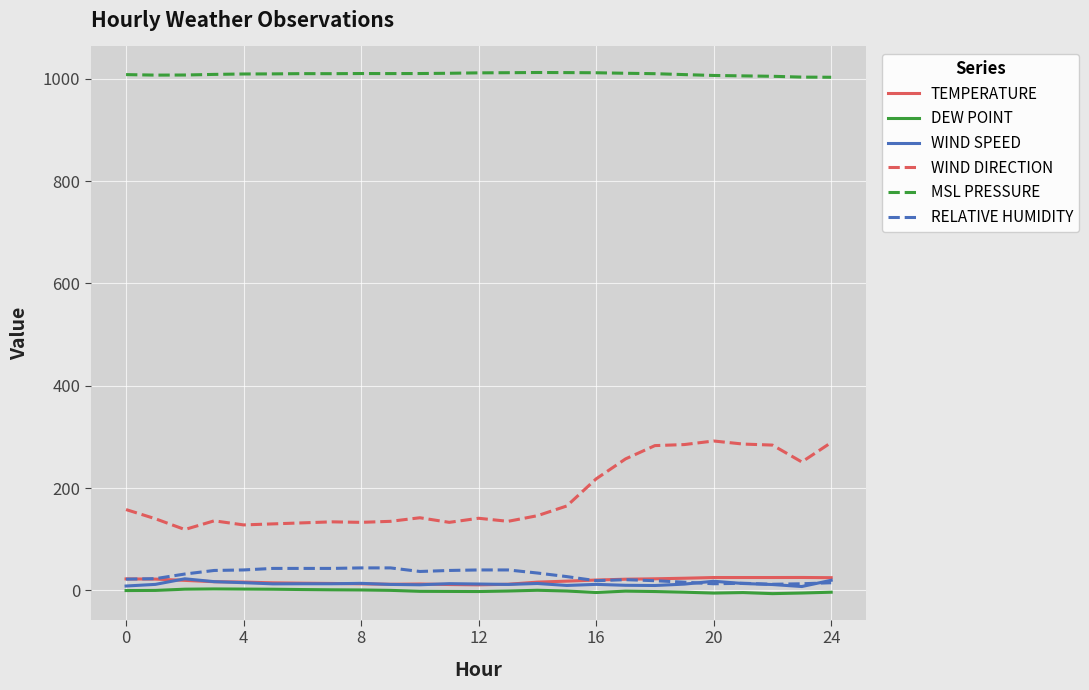

Which series has the widest spread of values?

WIND DIRECTION